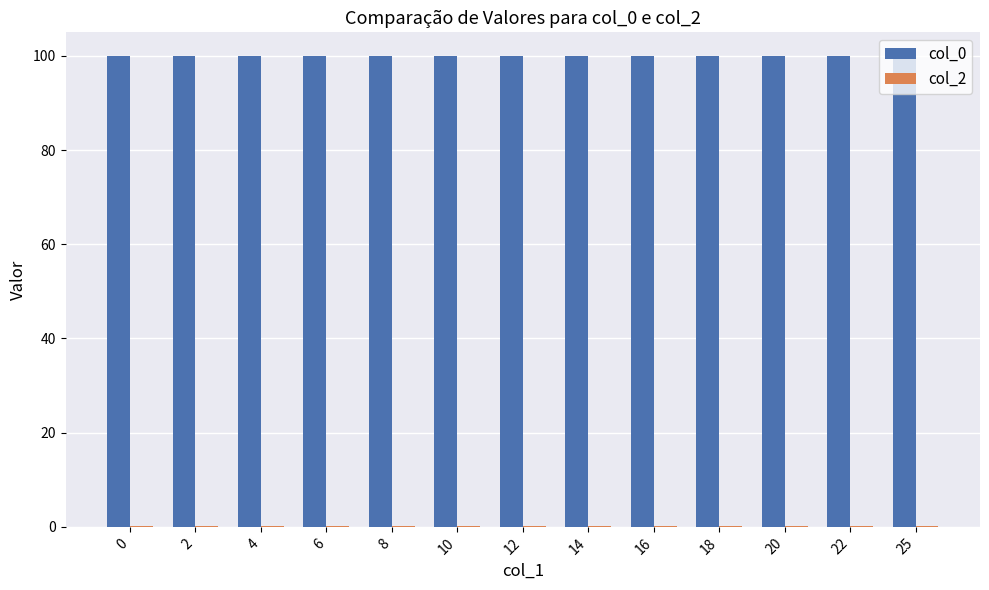

How many groups of bars are there?

13